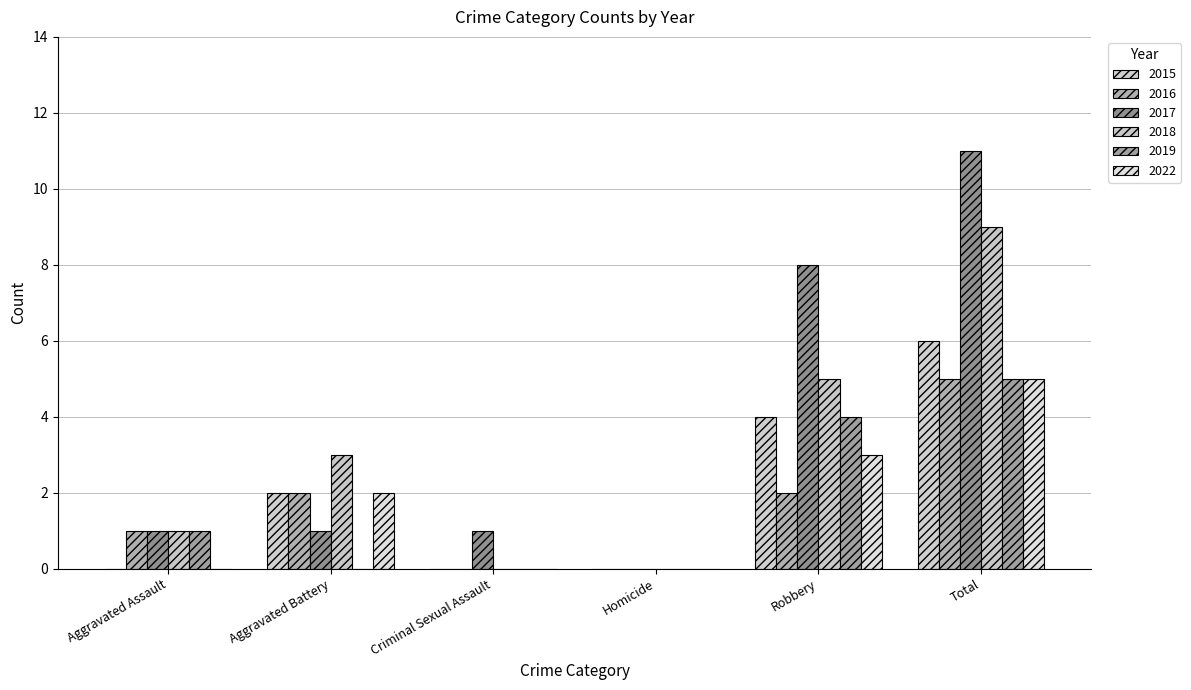

What is the total value across all series at Robbery?

26